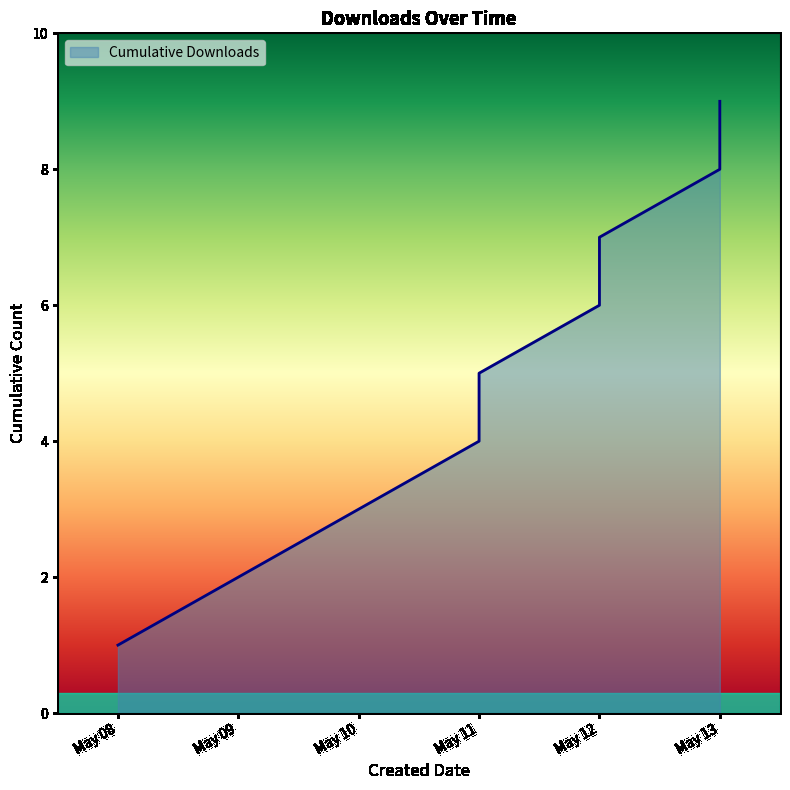

Does the chart display data point markers on the line(s)?

No